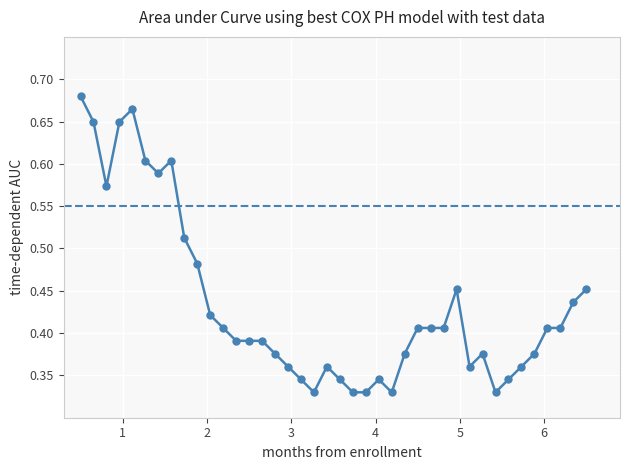

Which category has the highest value across all series?

1